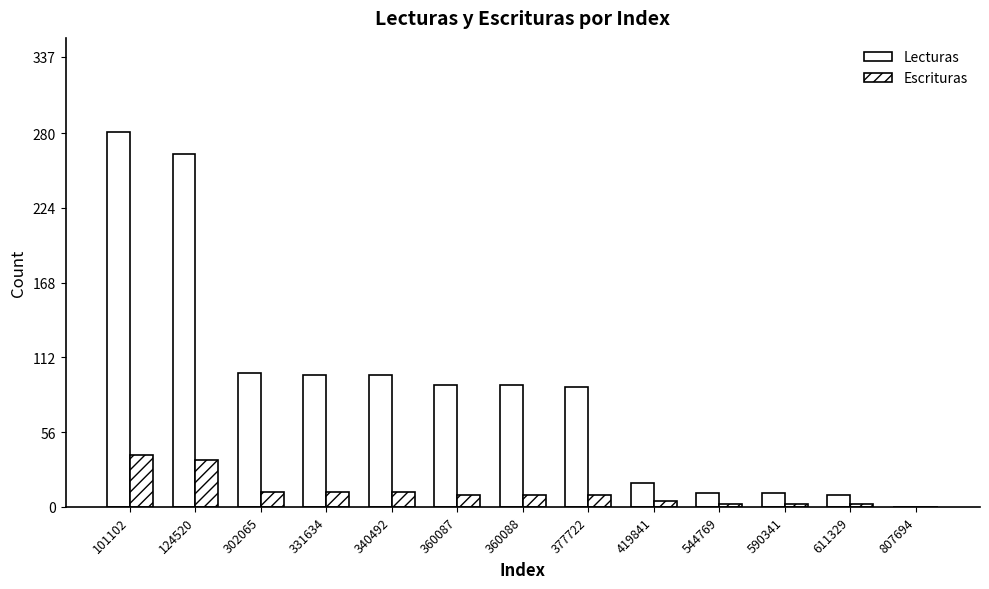

List the labels in order of Escrituras value, smallest first.

807694, 544769, 590341, 611329, 419841, 360087, 360088, 377722, 302065, 331634, 340492, 124520, 101102